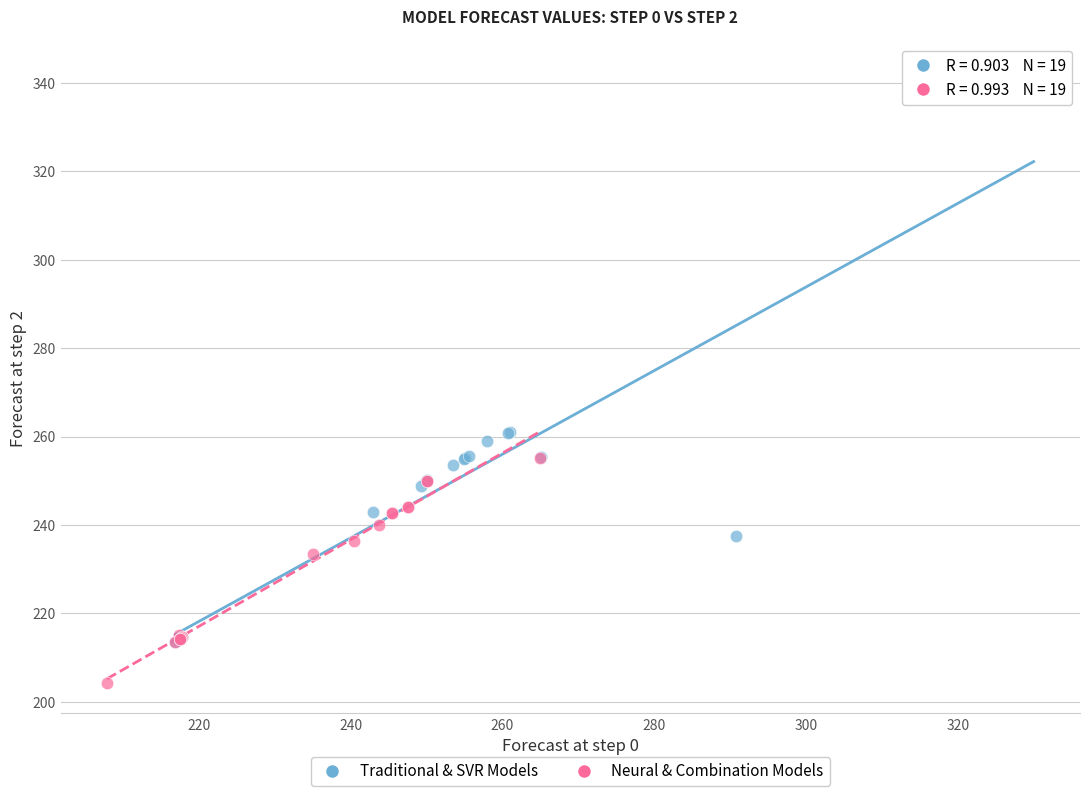

Which series reaches the maximum Y coordinate?

Traditional & SVR Models